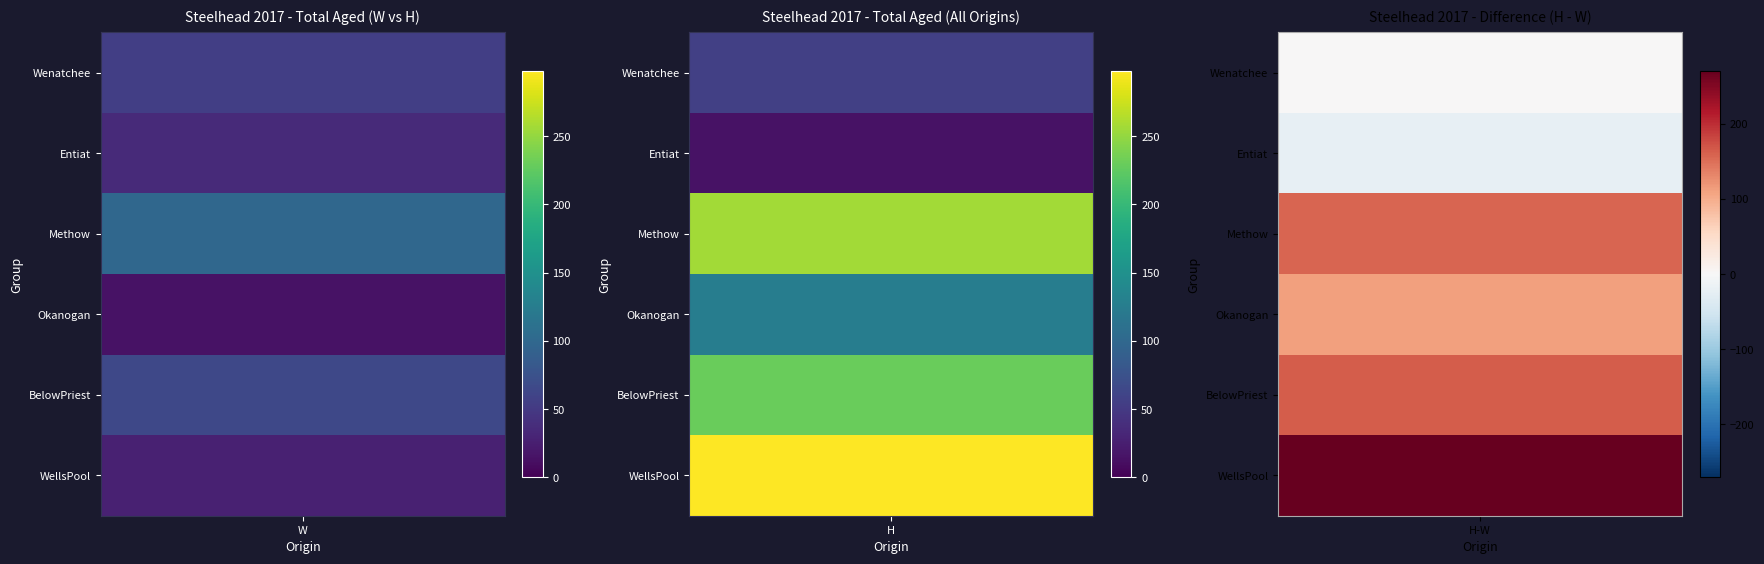

Count the number of data series in this chart.

6